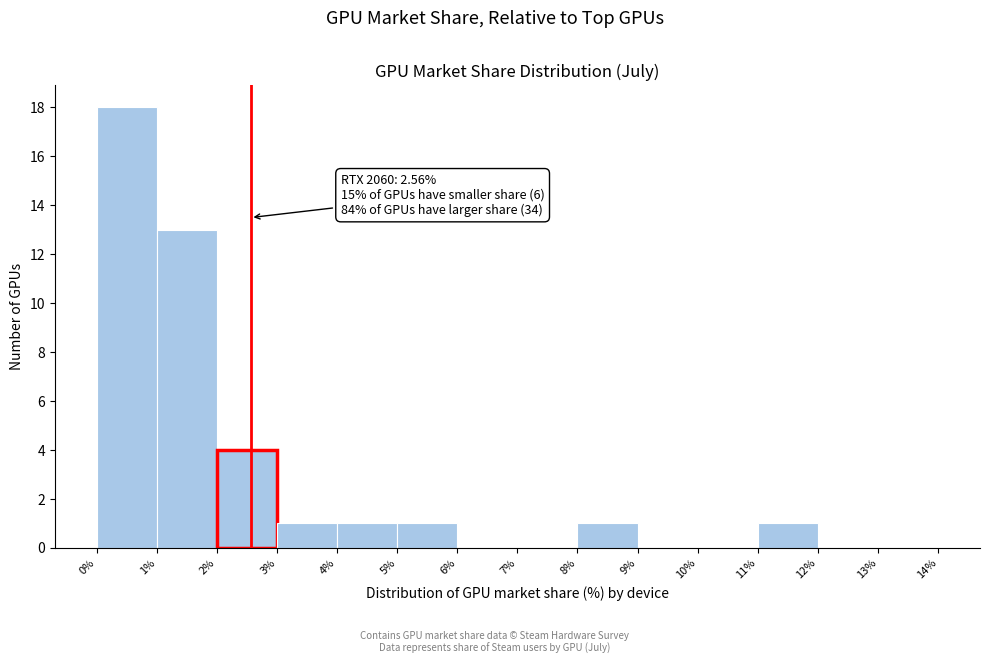

Over which range of the x-axis is the bar tallest?

0% to 1%